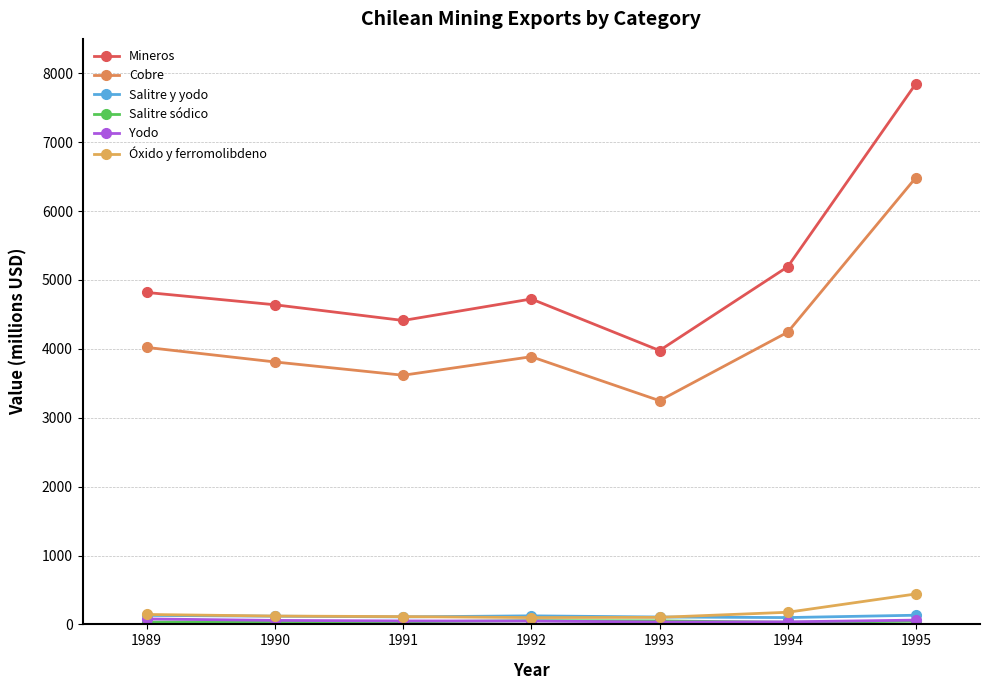

What is the maximum value shown in the chart?

7850